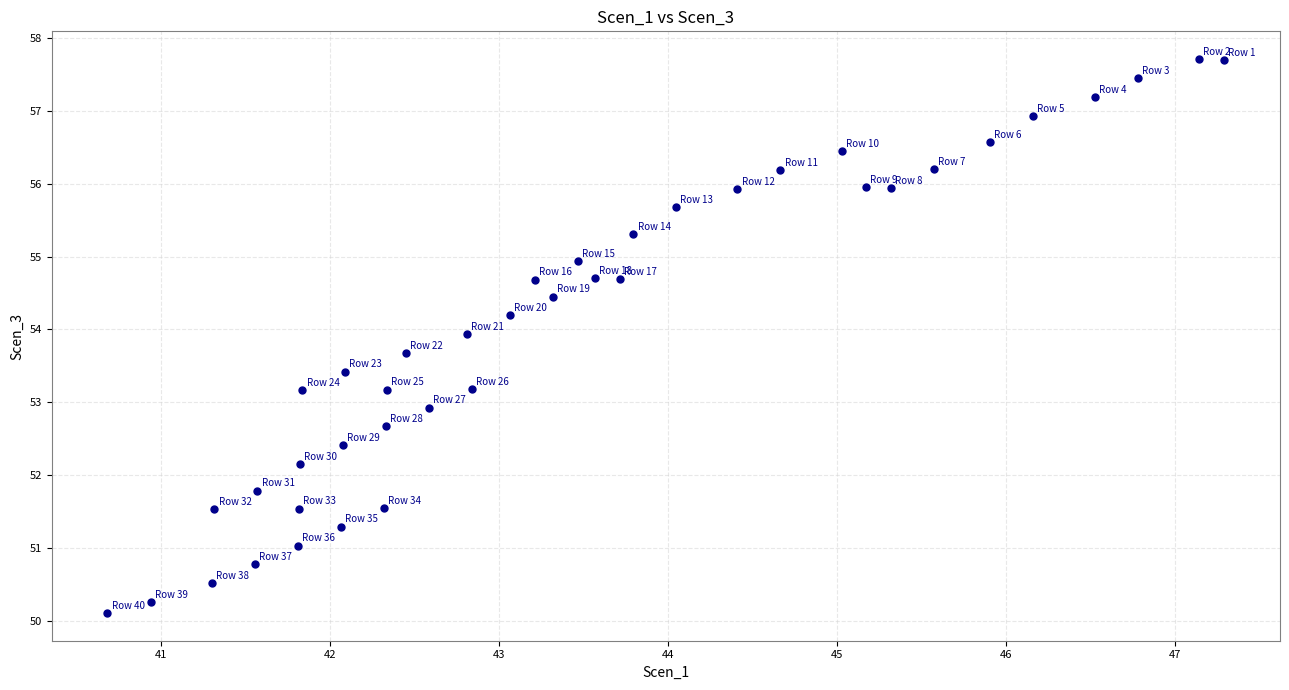

What is the range of X values (max minus min)?

6.6